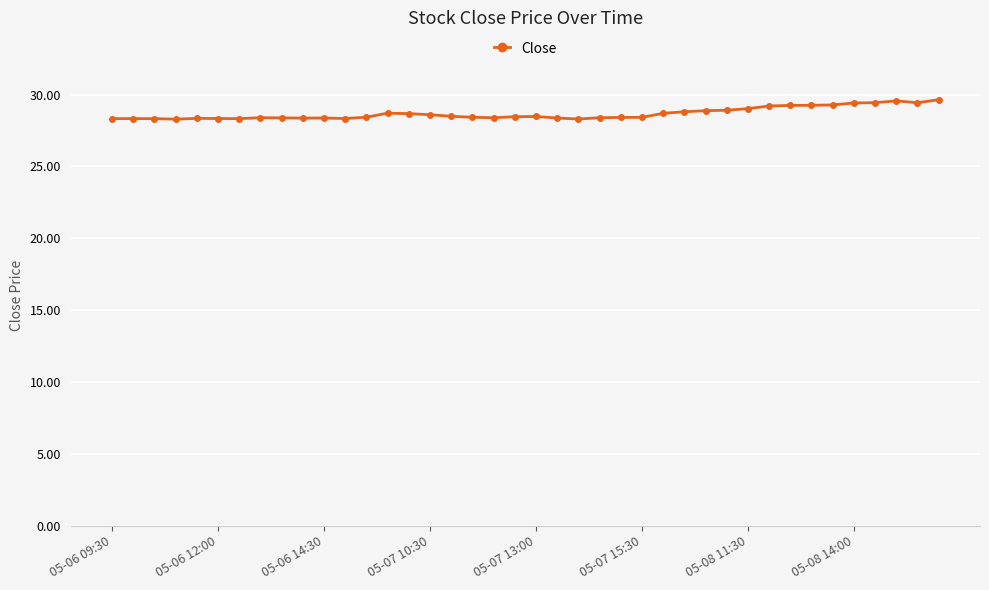

What is the smallest value displayed?

28.3